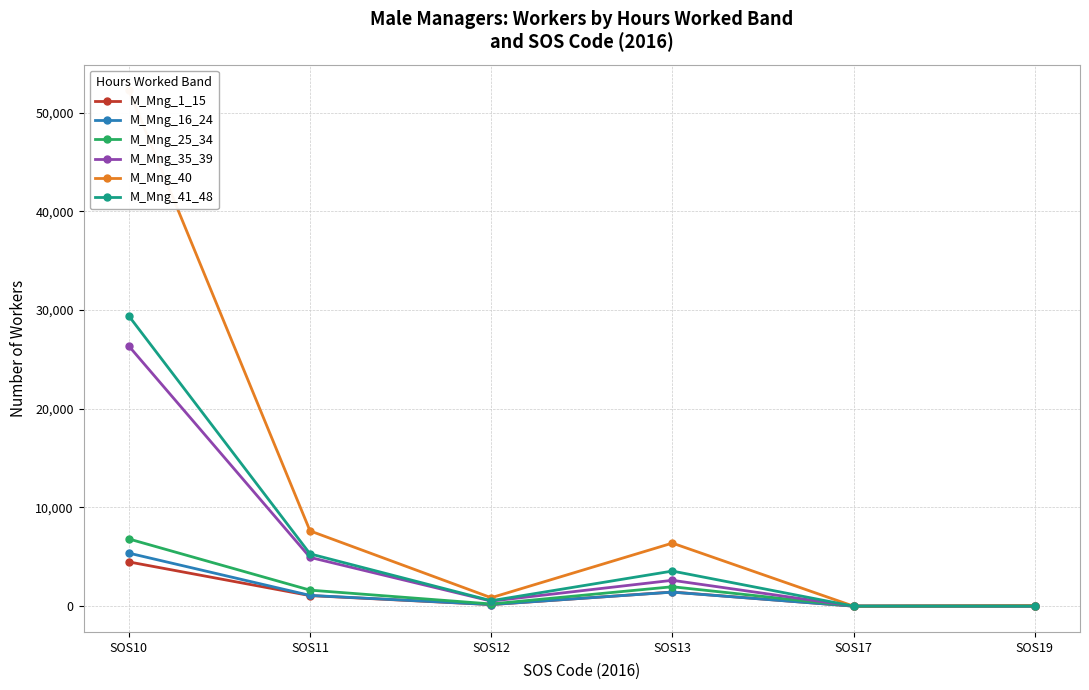

At SOS12, list the series in order from largest to smallest.

M_Mng_40, M_Mng_41_48, M_Mng_35_39, M_Mng_25_34, M_Mng_16_24, M_Mng_1_15